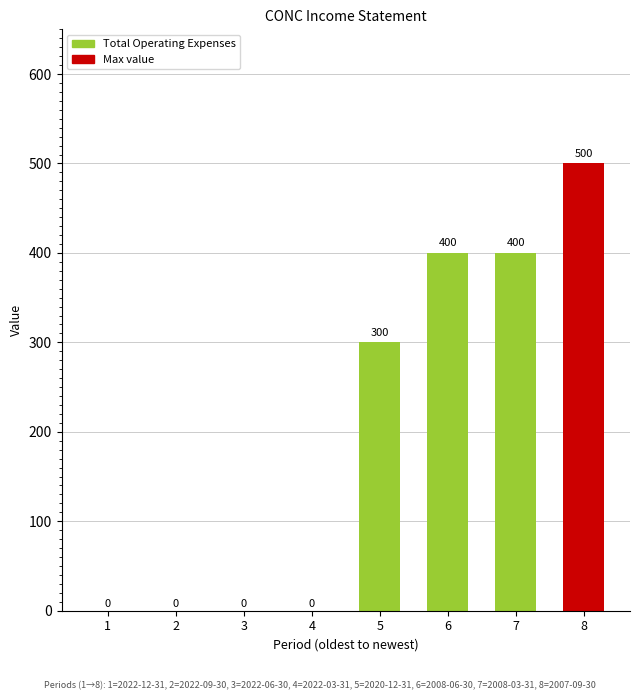

Count the number of categories in the chart.

8